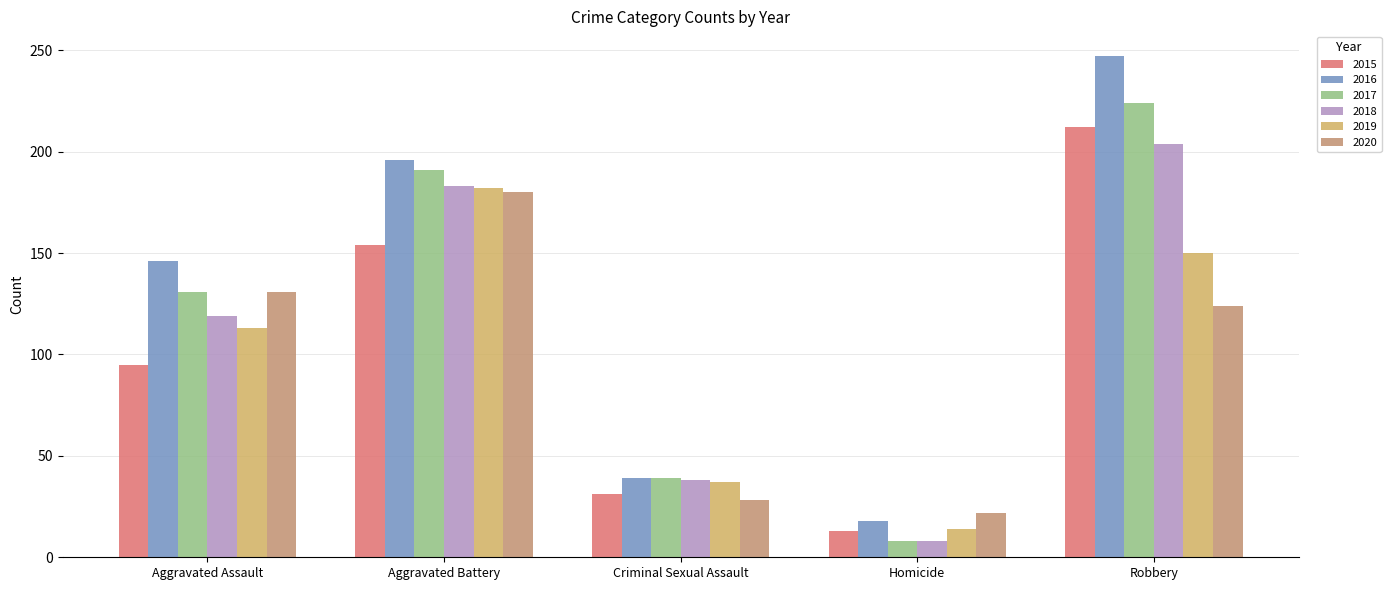

What position from the left is Aggravated Assault?

1